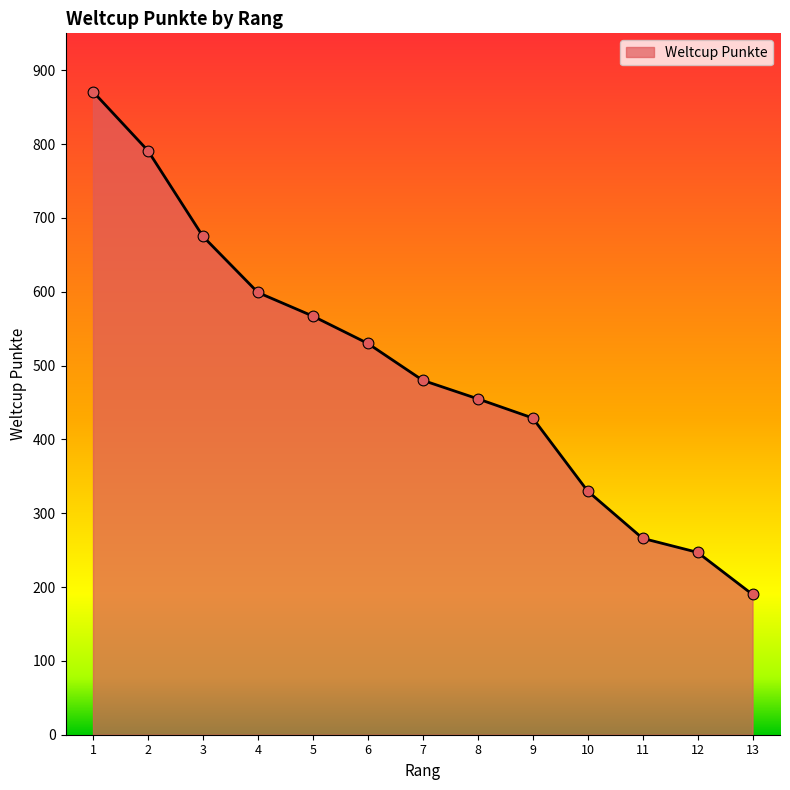

What is the change in value from 7 to 8?

-25